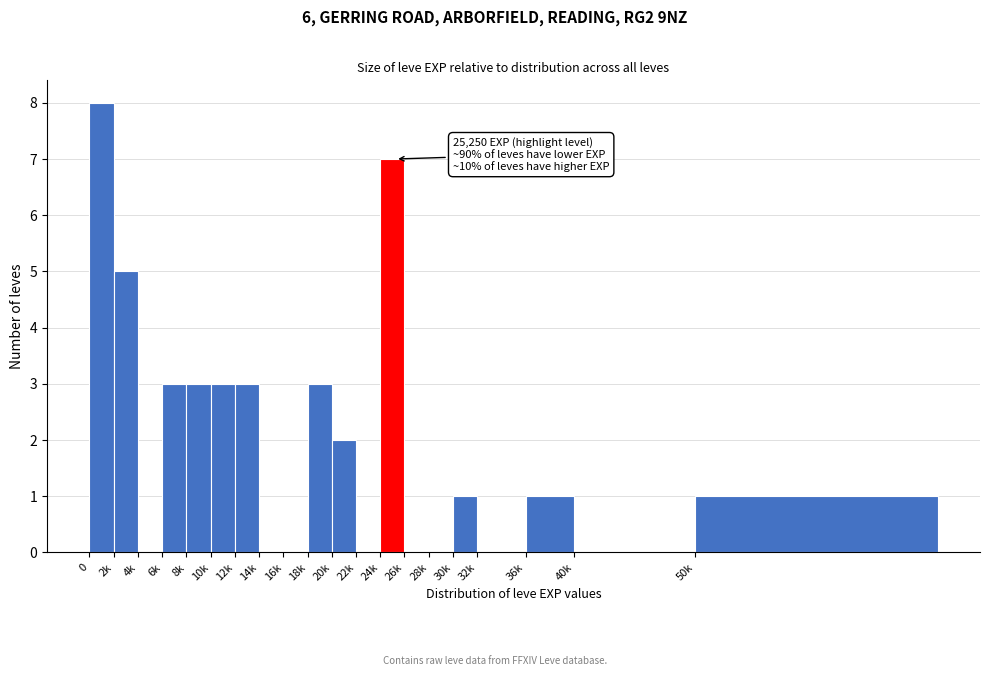

Reading left to right, list all the values displayed in this chart.

0=8	2k=5	4k=0	6k=3	8k=3	10k=3	12k=3	14k=0	16k=0	18k=3	20k=2	22k=0	24k=7	26k=0	28k=0	30k=1	32k=0	36k=1	40k=0	50k=1